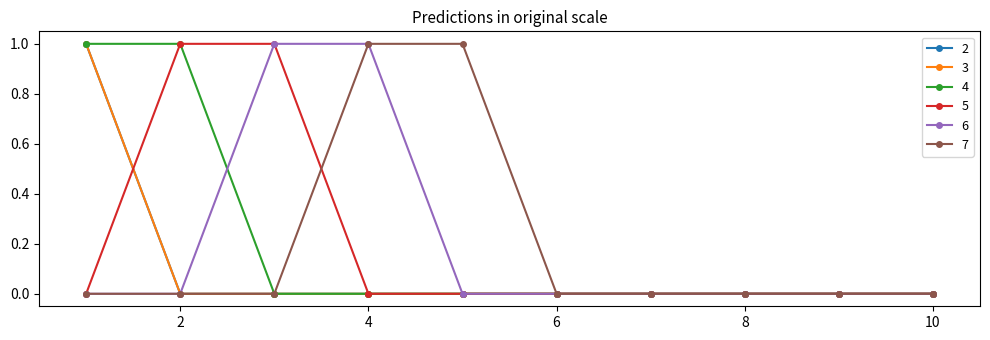

At which category does the chart reach its minimum across all series?

2